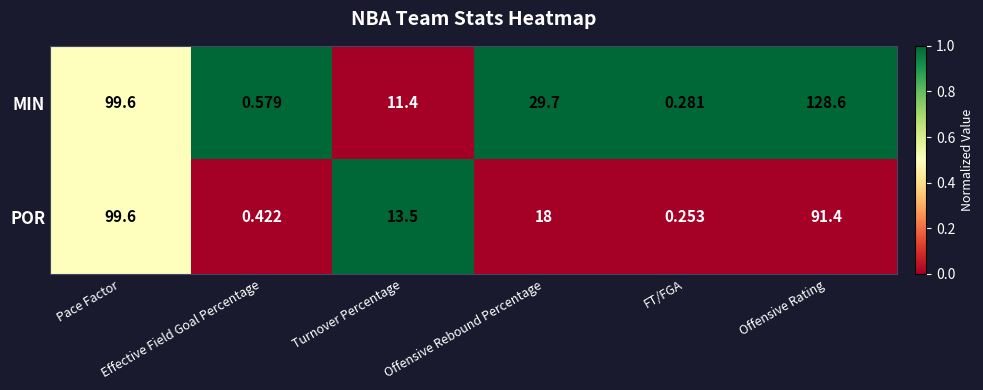

Rank the series by their average value, from highest to lowest.

MIN, POR